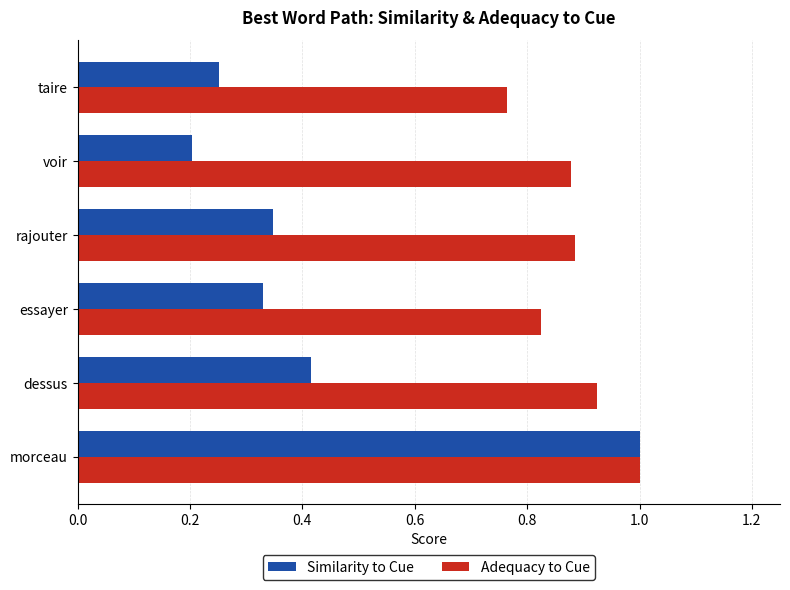

Is it true that Similarity to Cue equals 1.0 at morceau?

True